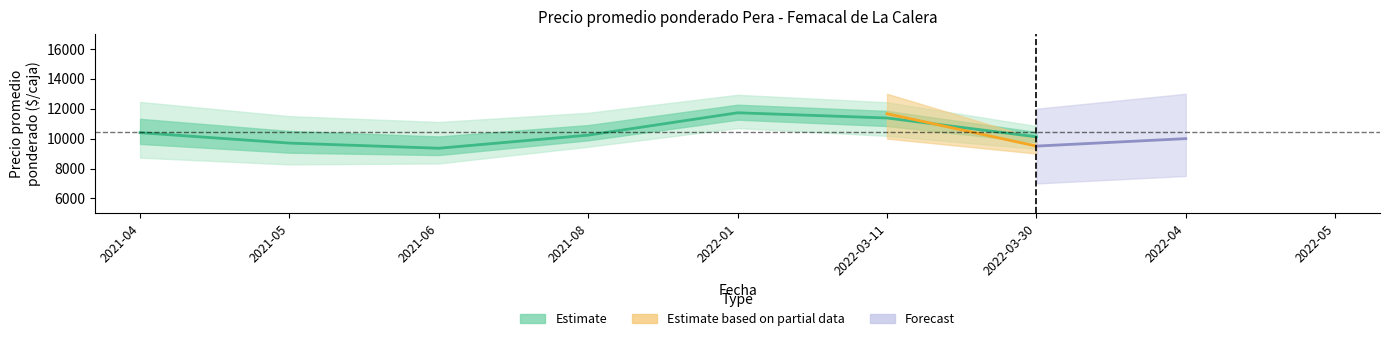

In Precio minimo, how many points are higher than both neighbors (excluding endpoints)?

1